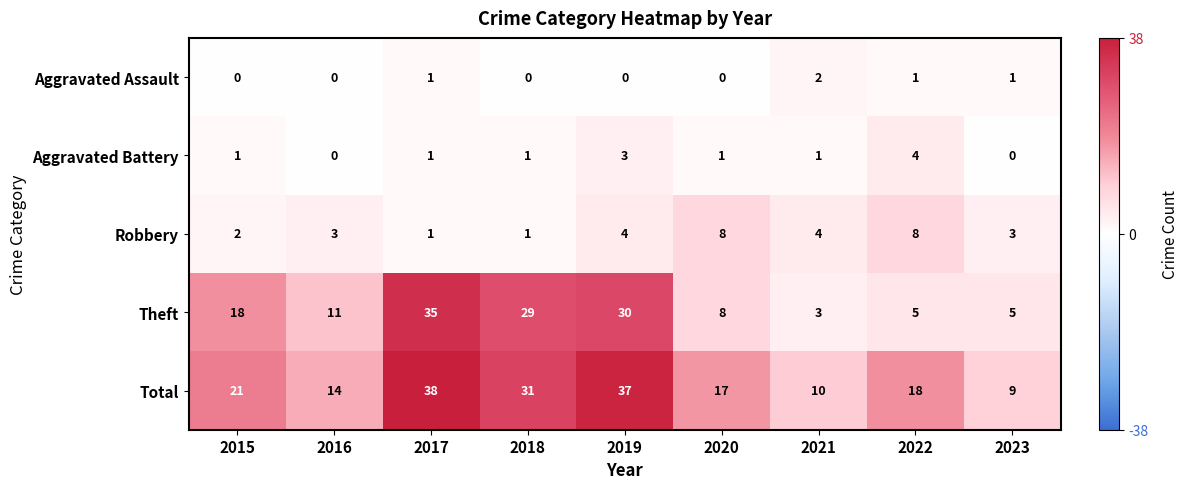

What is the greatest value displayed?

38